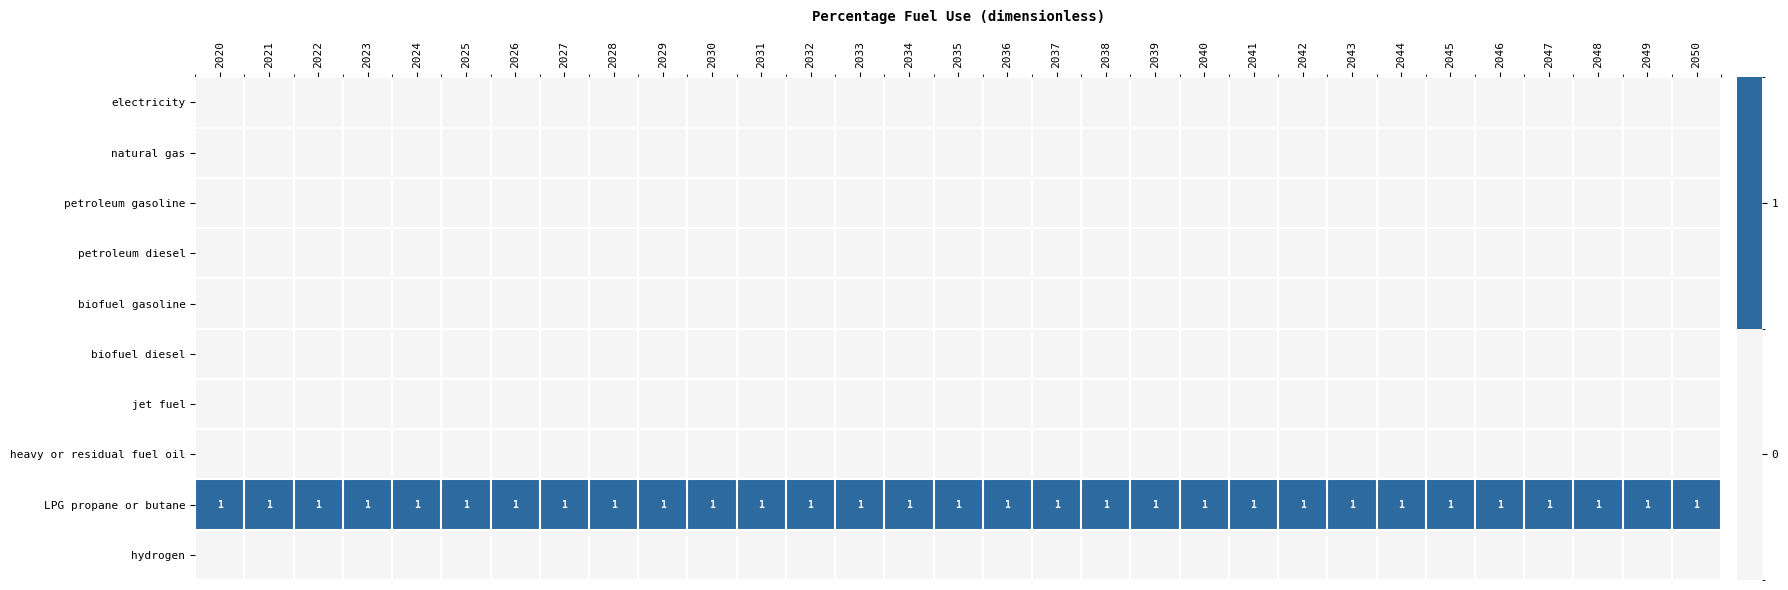

Which series has the largest total across all categories?

LPG propane or butane